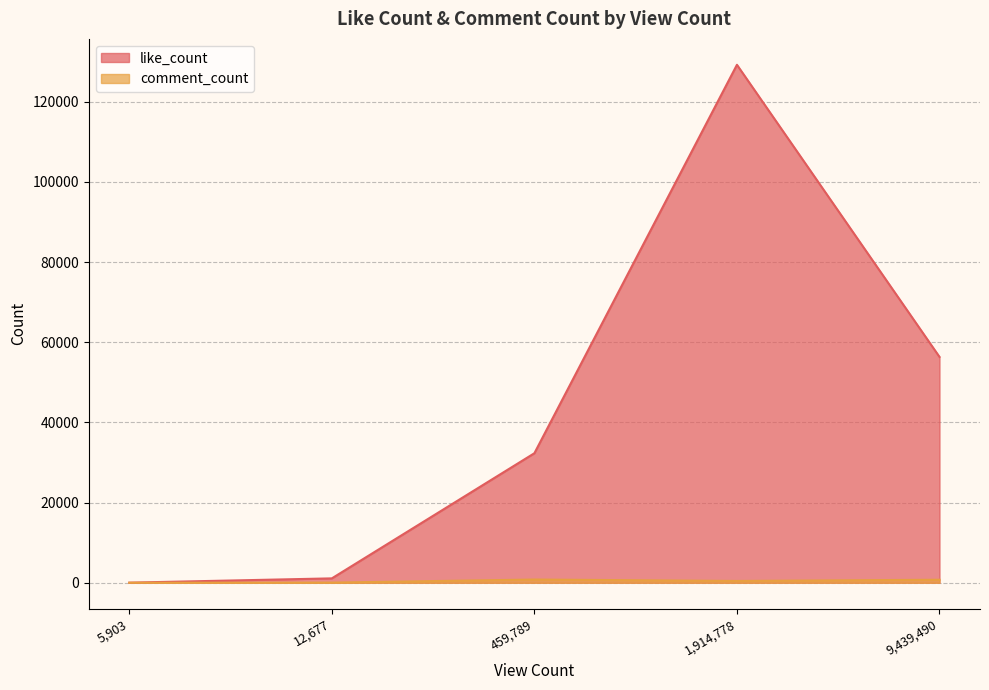

The value of like_count at 9,439,490 is 56349. True or false?

True